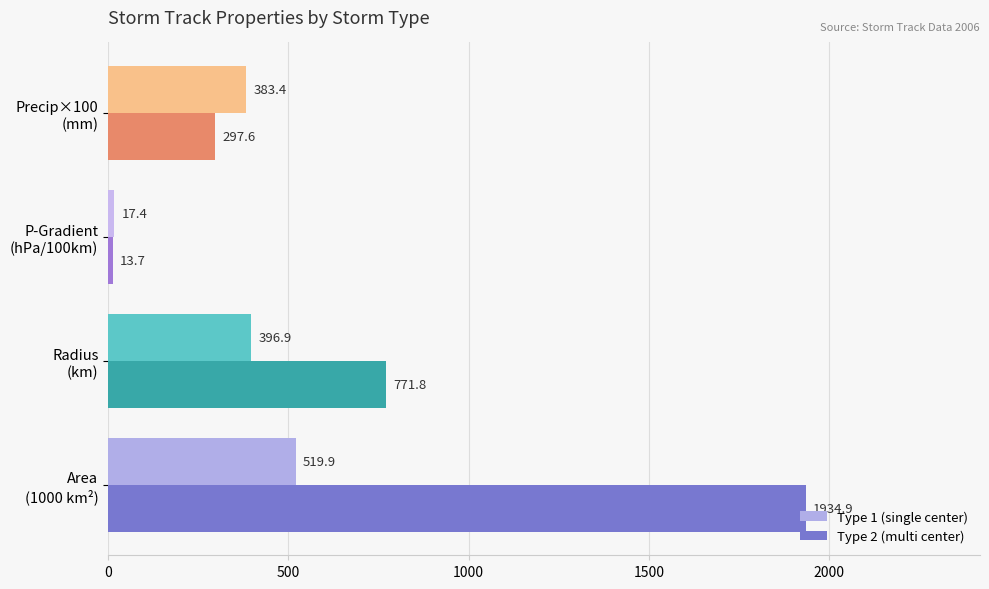

What is the average value of the Type 2 (multi center) series?

754.5